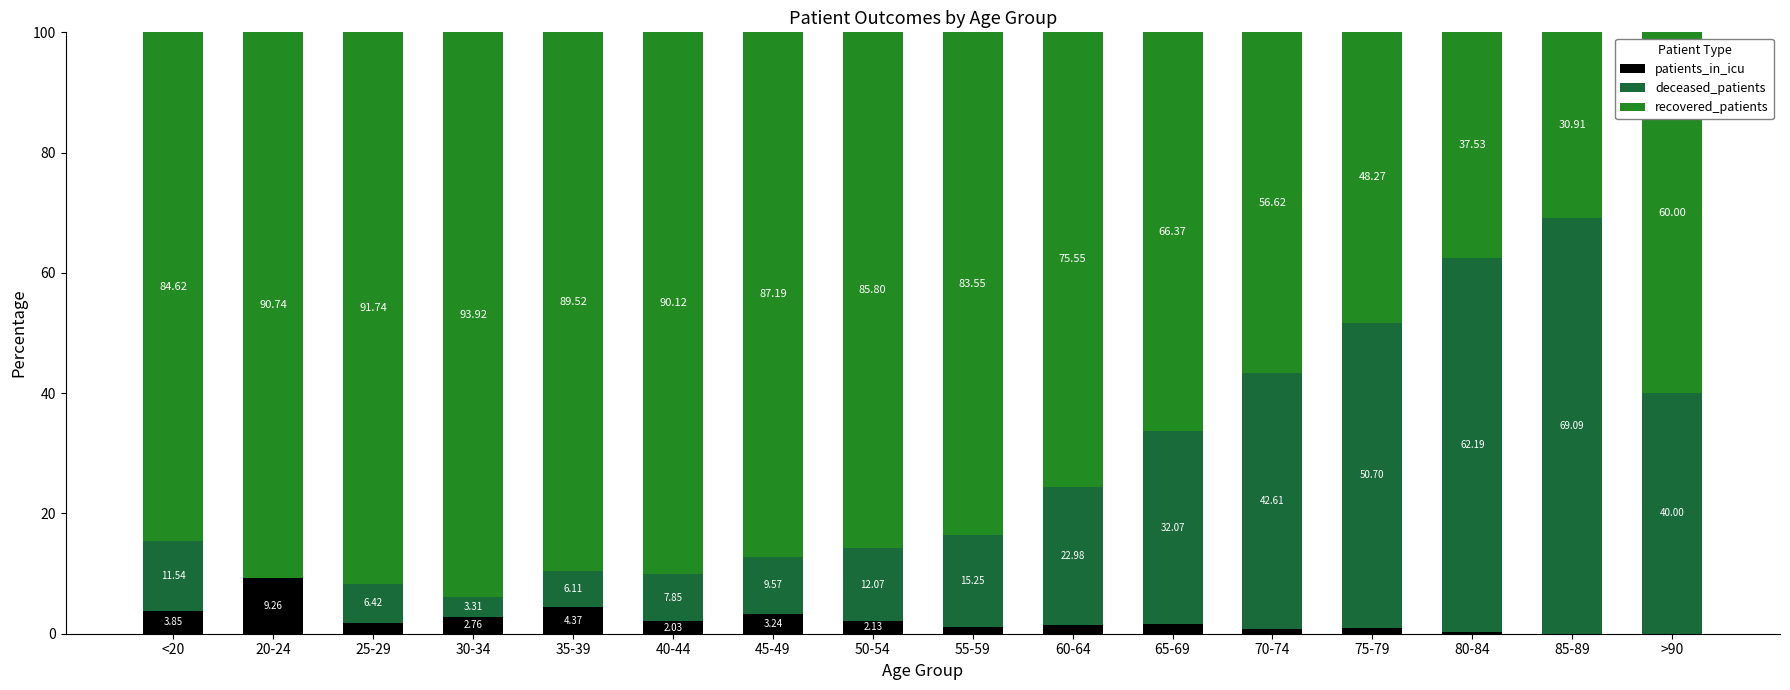

What is the total value across all series at 40-44?

100.0